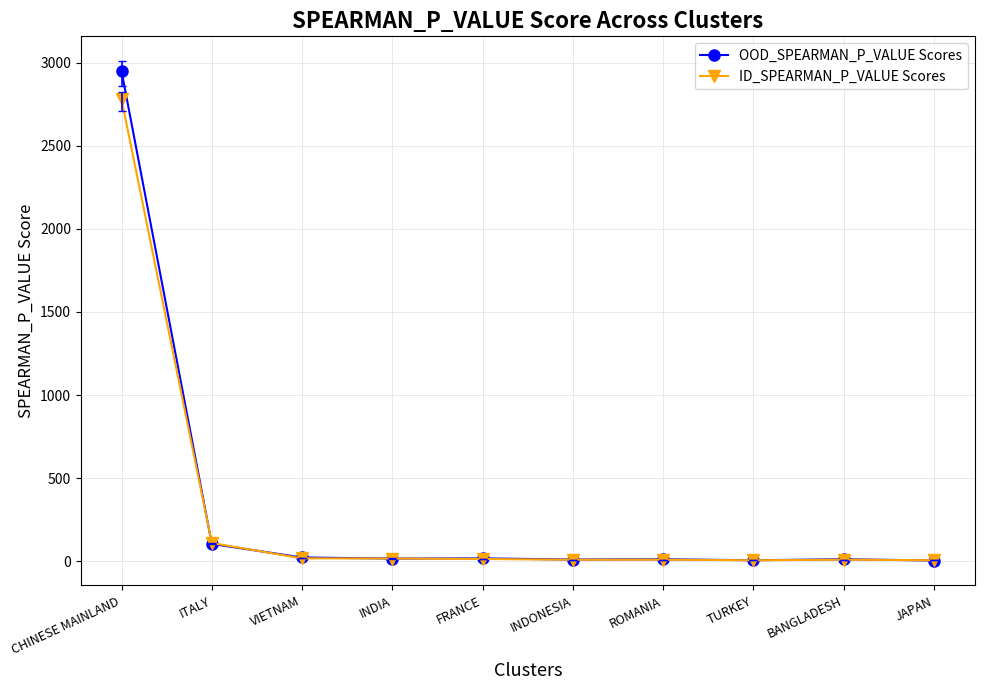

Rank the series by their maximum value, from highest to lowest.

OOD_SPEARMAN_P_VALUE Scores, ID_SPEARMAN_P_VALUE Scores